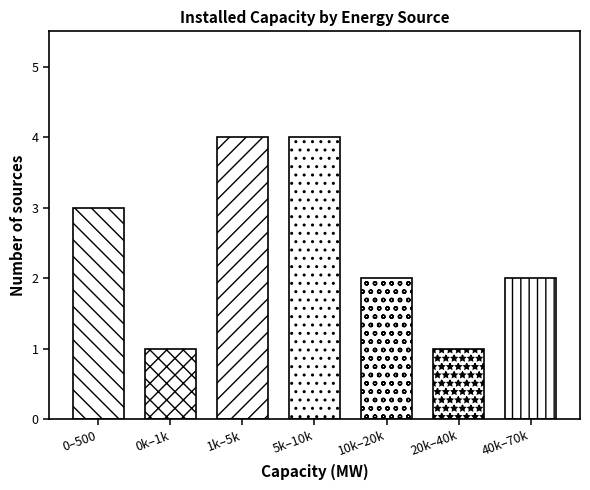

Reading left to right, list all the values displayed in this chart.

3	1	4	4	2	1	2